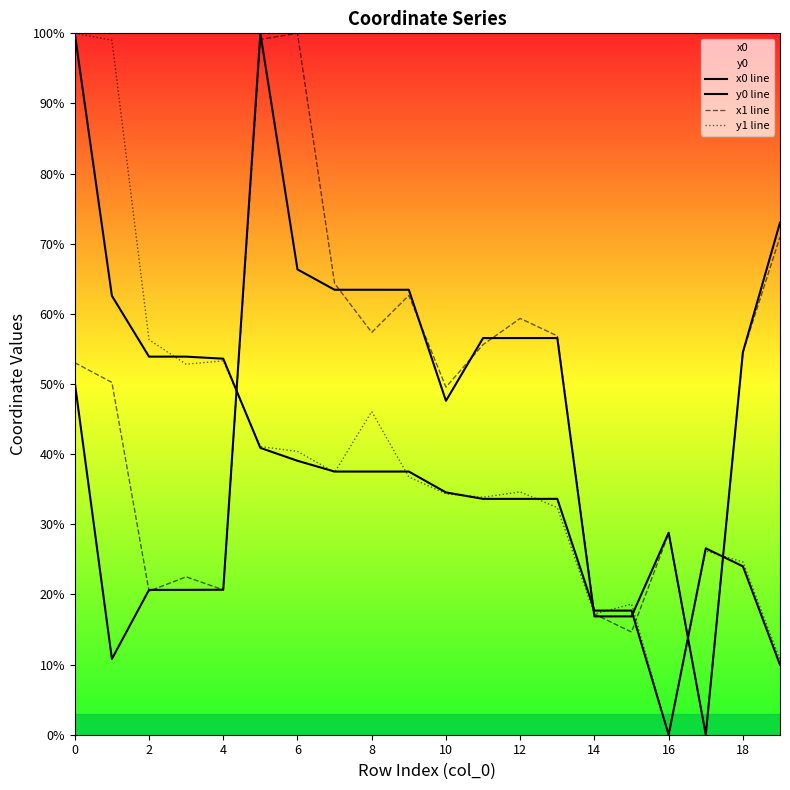

The x1 line series shows 50.2 at 16. True or false?

False